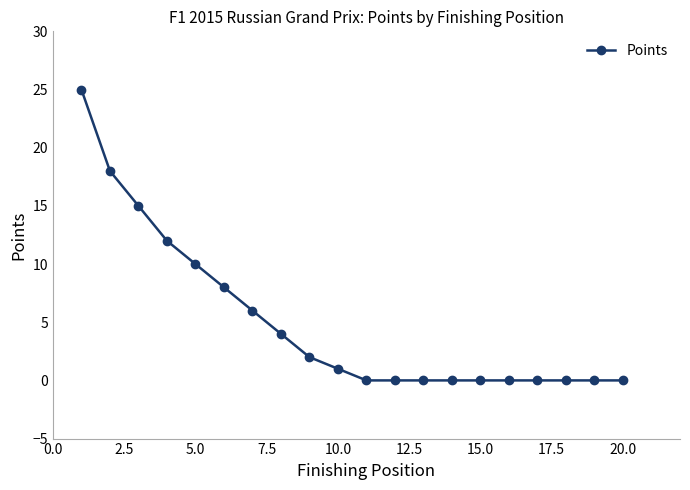

What is the maximum value shown in the chart?

25